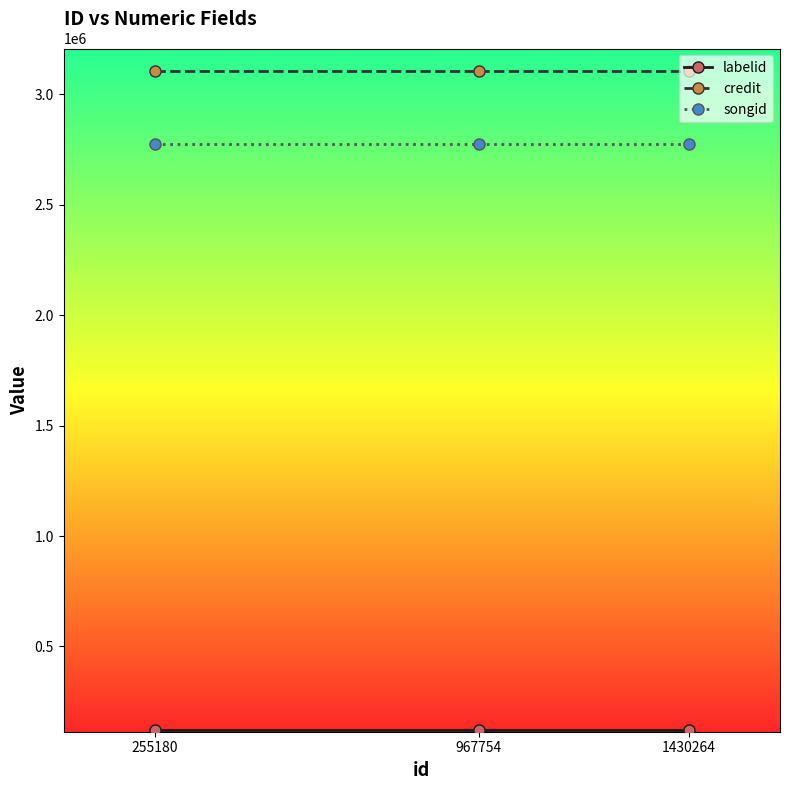

What is the sum of all songid values?

8325585